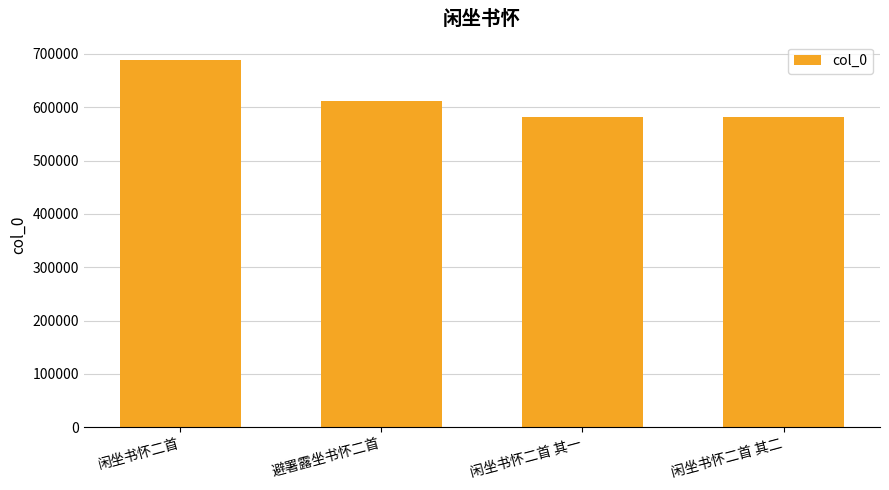

What is the label of the 2nd bar from the left?

避署露坐书怀二首